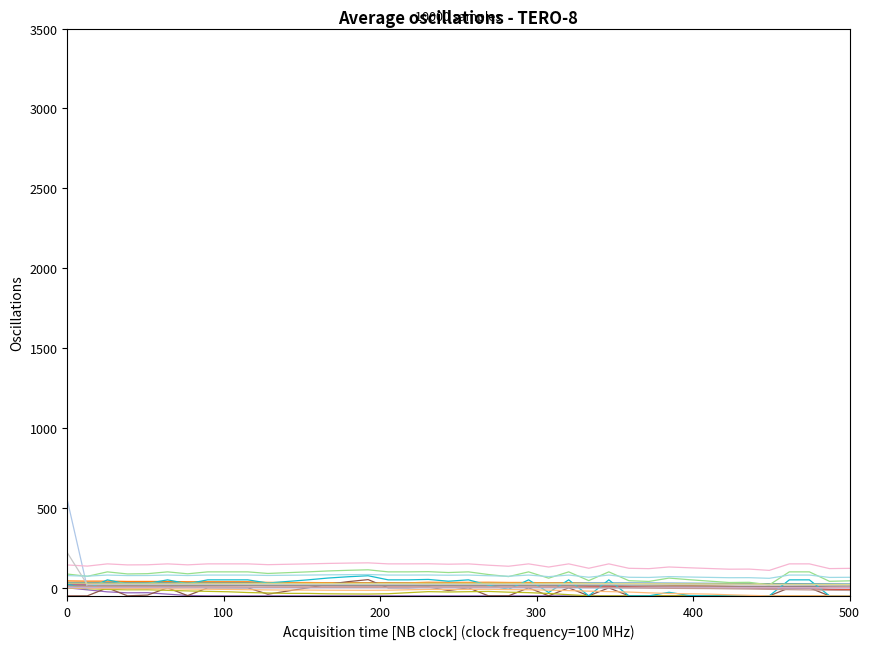

How many lines are shown in the chart?

20